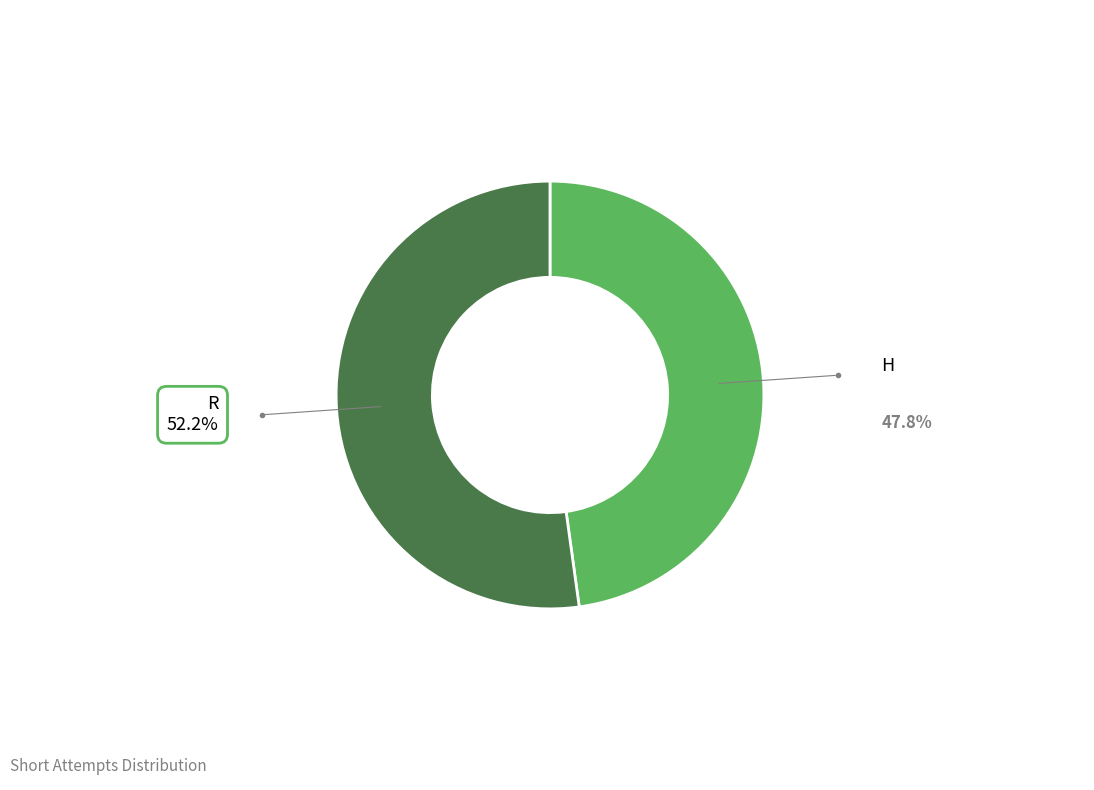

Is there any slice that represents more than half of the pie?

Yes